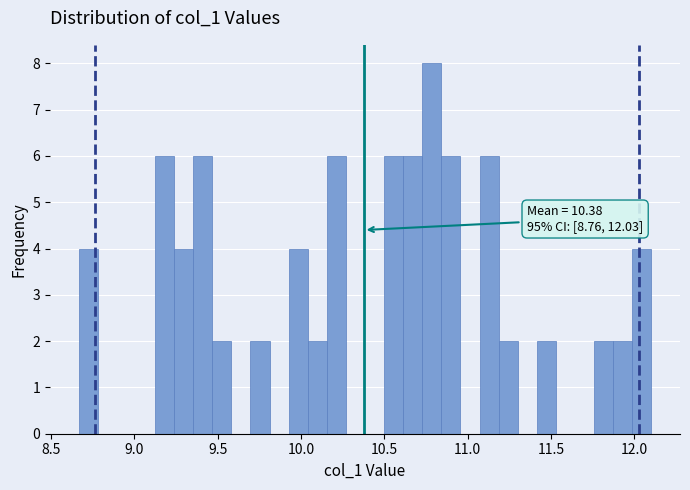

Around what value on the x-axis is the tallest bar? Give the approximate position of its centre, as read against the axis.

10.80